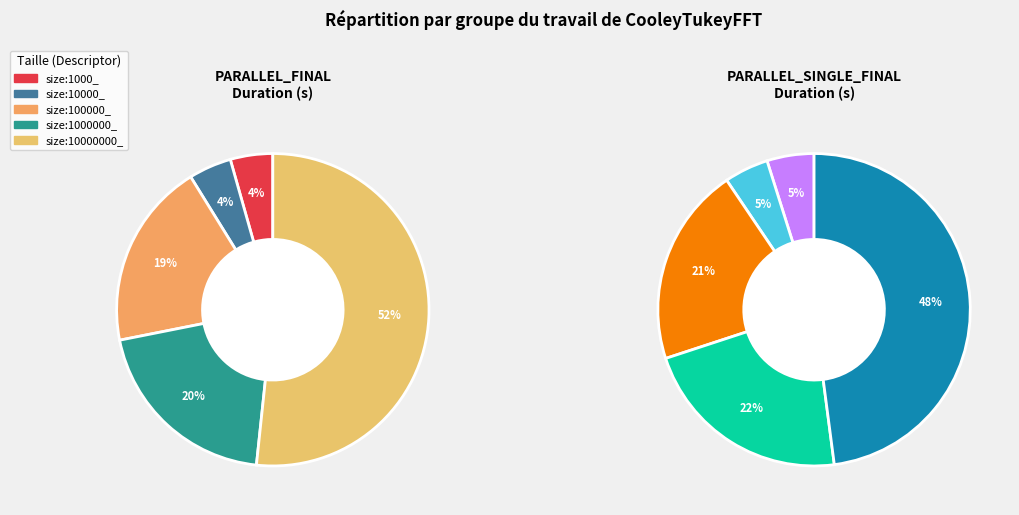

How many segments does this pie chart have?

5